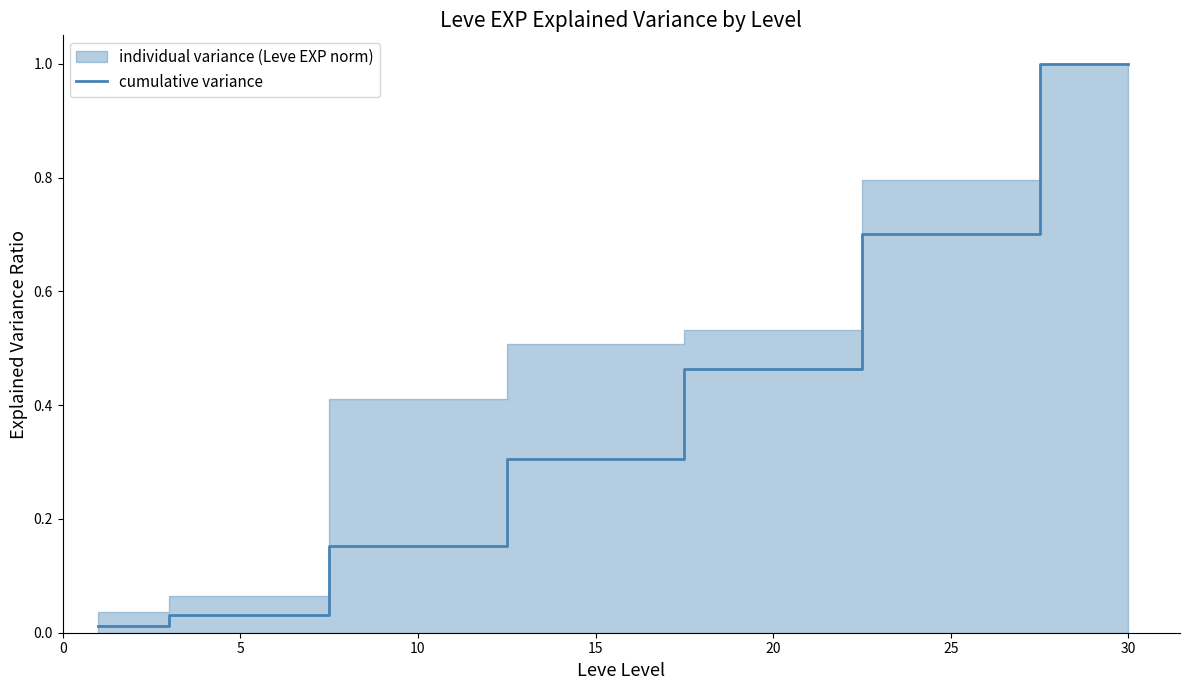

Which category has the highest value in the cumulative variance series?

30